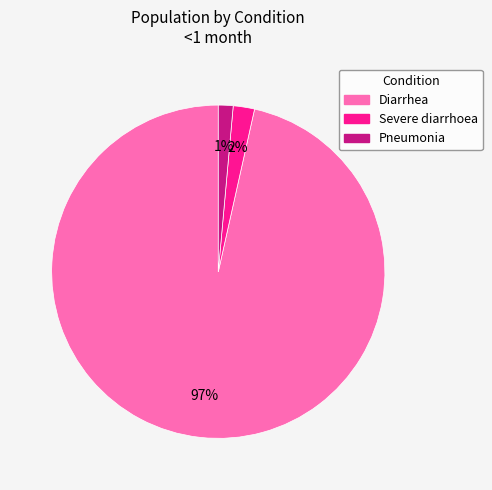

To the nearest percent, what portion does Diarrhea represent?

97%